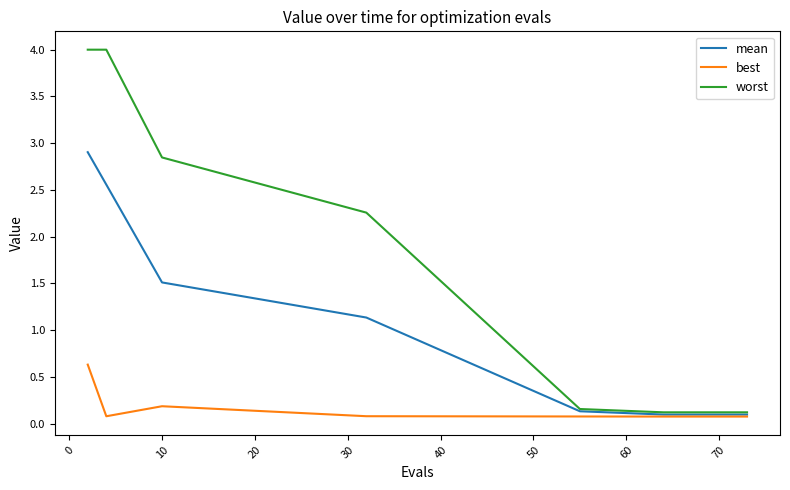

Does the chart have visible grid lines?

No